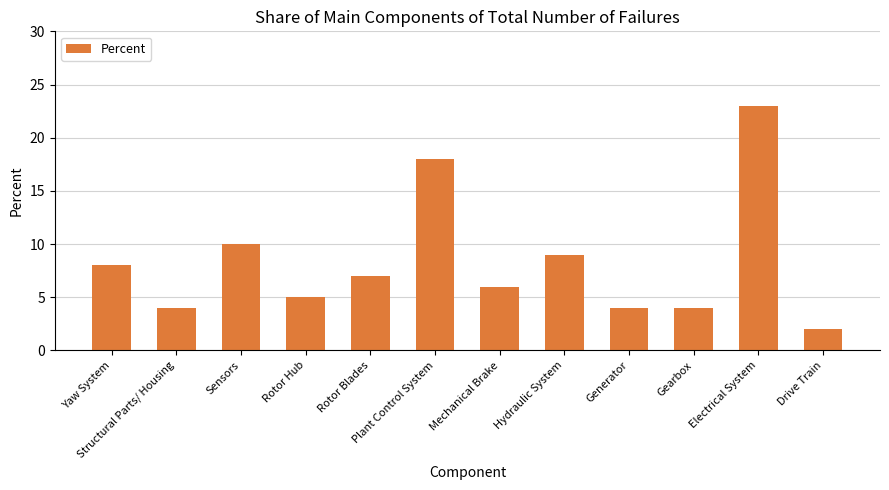

What is the maximum value shown in the chart?

23